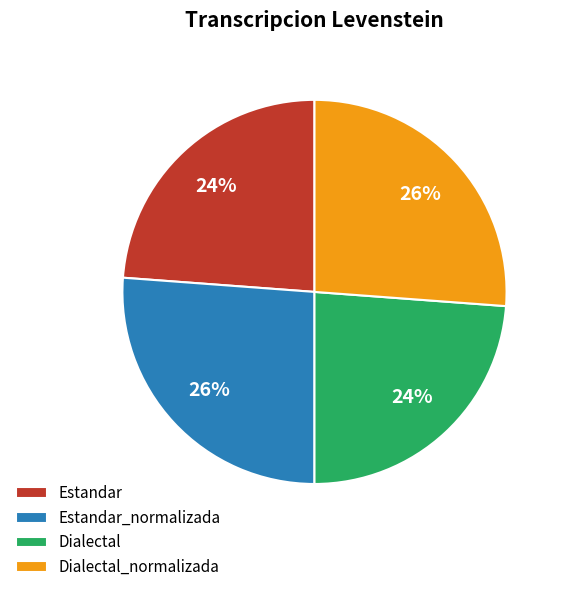

Approximately how many times larger is the value at Dialectal compared to Dialectal_normalizada?

0.9